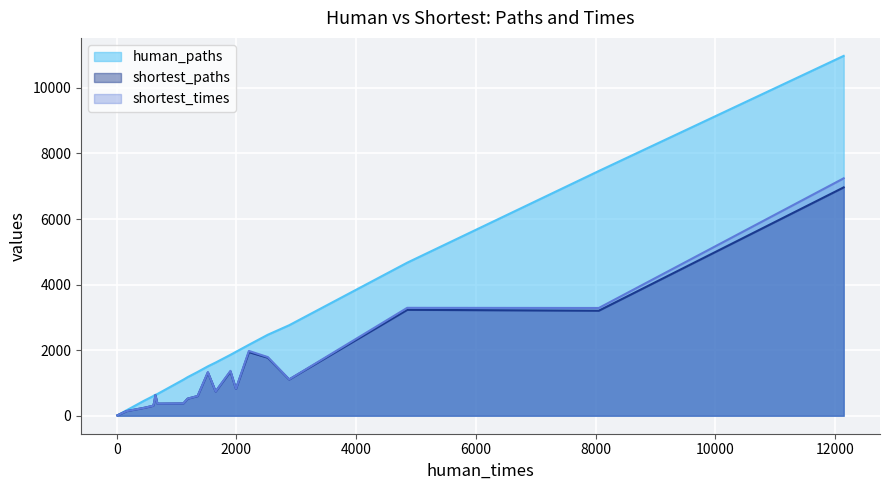

Rank the series at 681 from lowest to highest value.

shortest_paths, shortest_times, human_paths